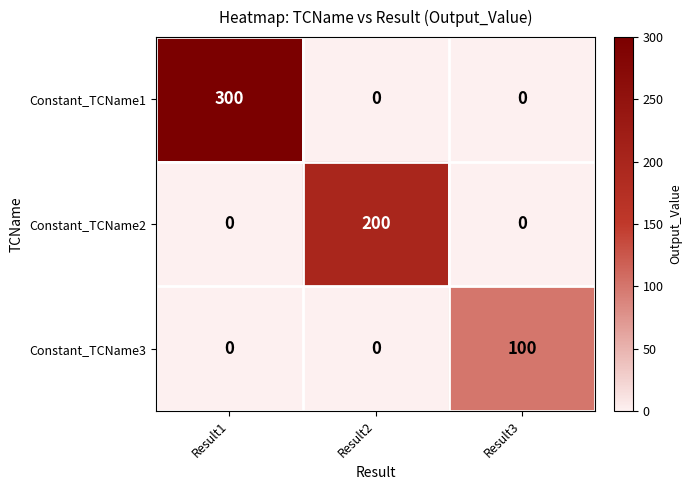

What is the difference between the maximum and second lowest values in the Constant_TCName3 series?

100